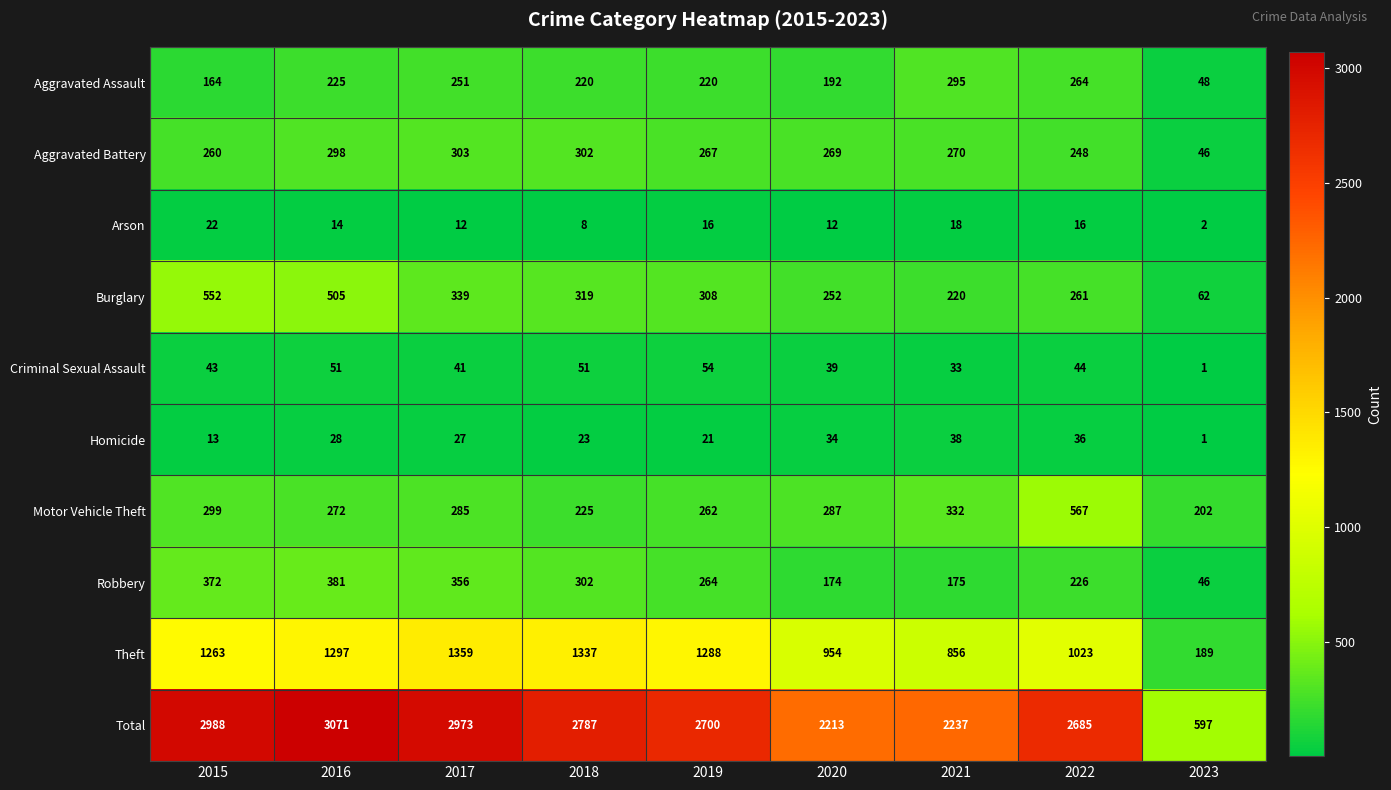

Which label corresponds to the smallest value in the chart?

2023